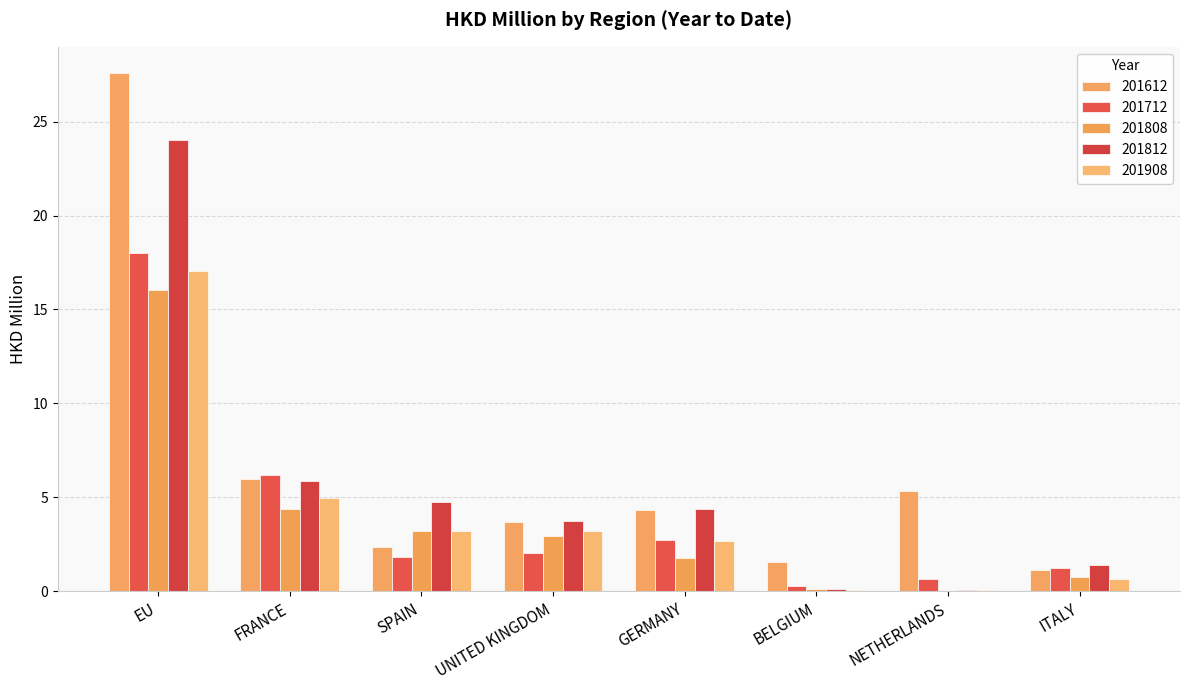

Between FRANCE and UNITED KINGDOM, which is larger?

FRANCE